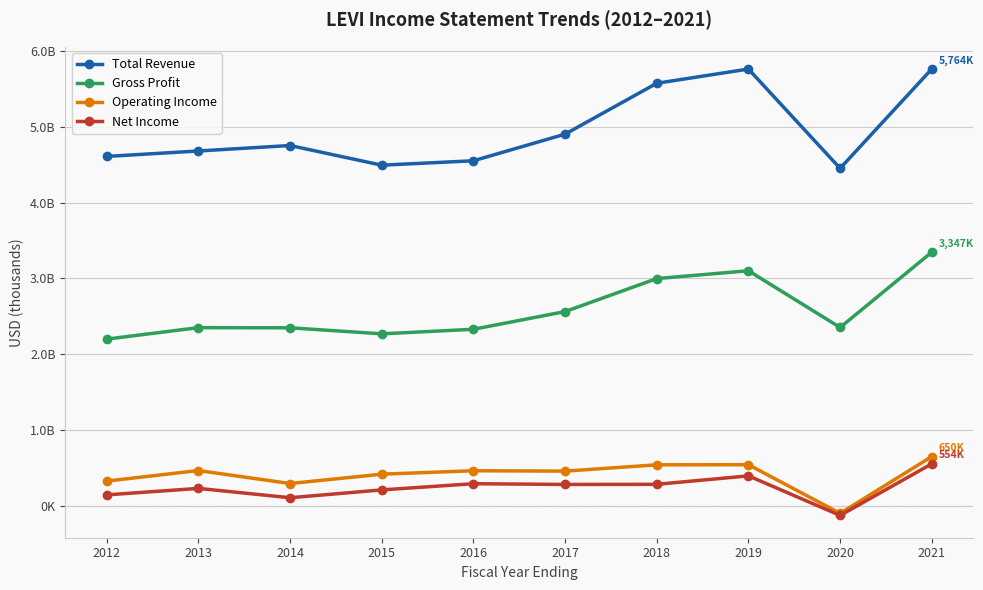

What are all the series names shown in the legend?

Total Revenue, Gross Profit, Operating Income, Net Income